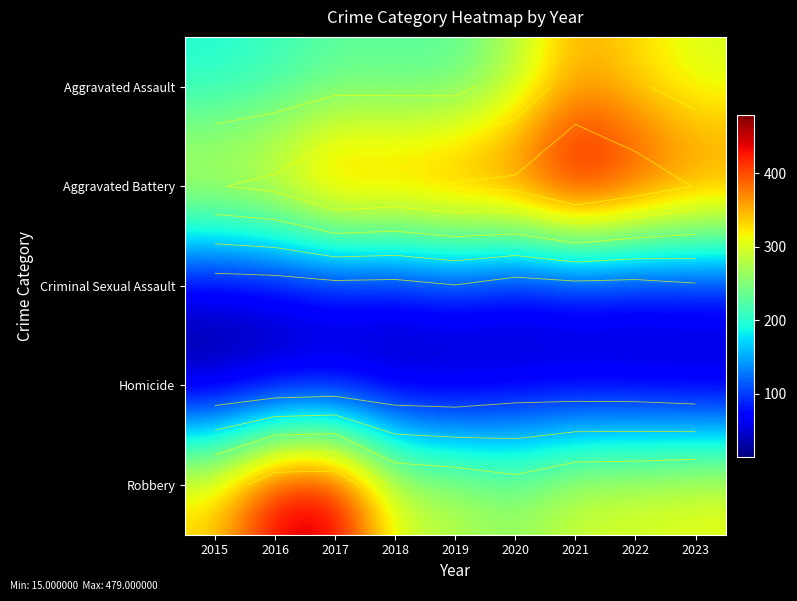

What is the sum of all Robbery values?

3020